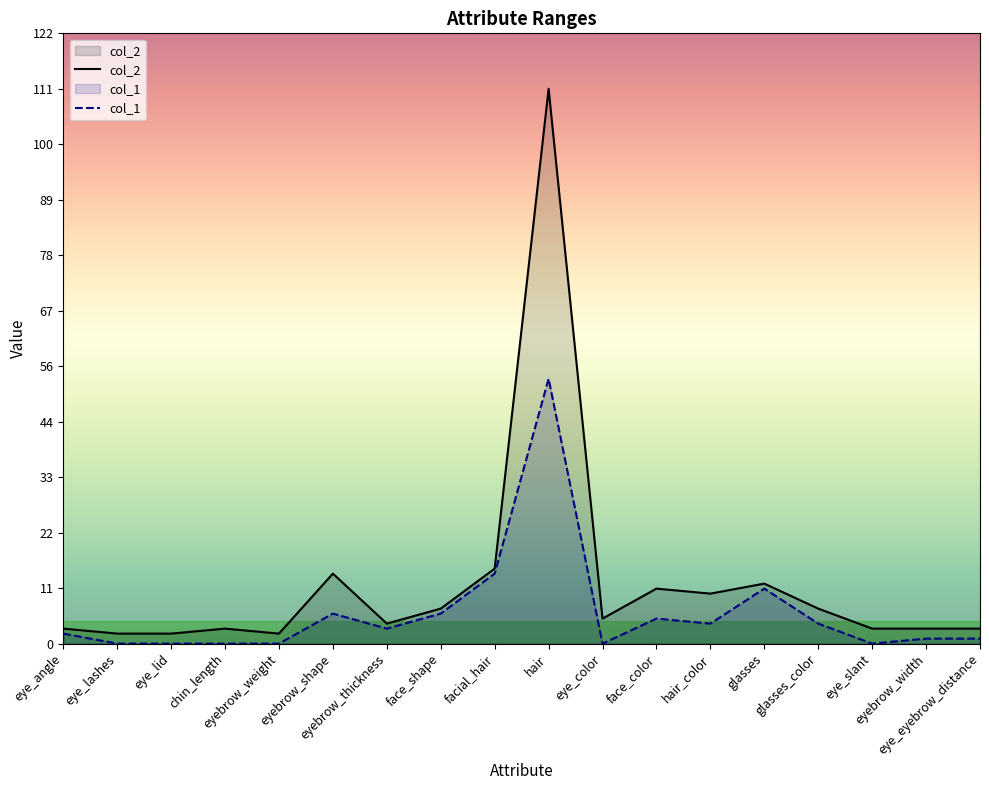

What is the label of the 15th point from the left?

glasses_color